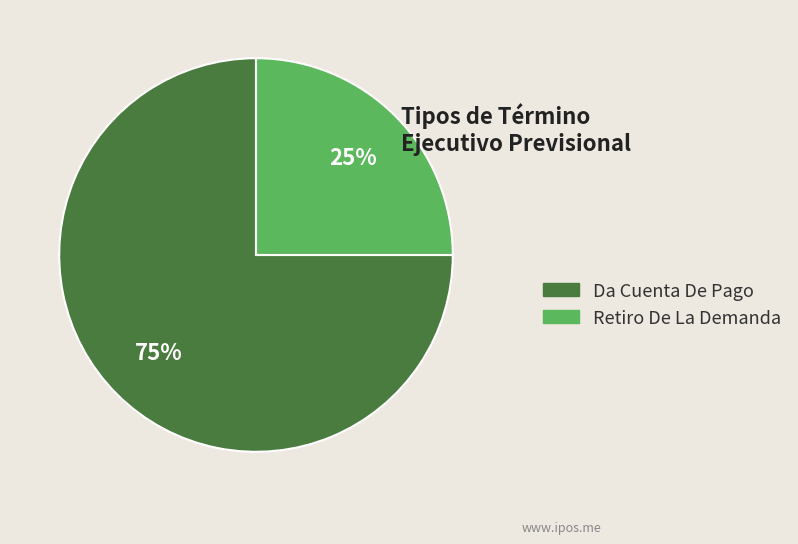

To the nearest percent, what portion does Da Cuenta De Pago represent?

75%